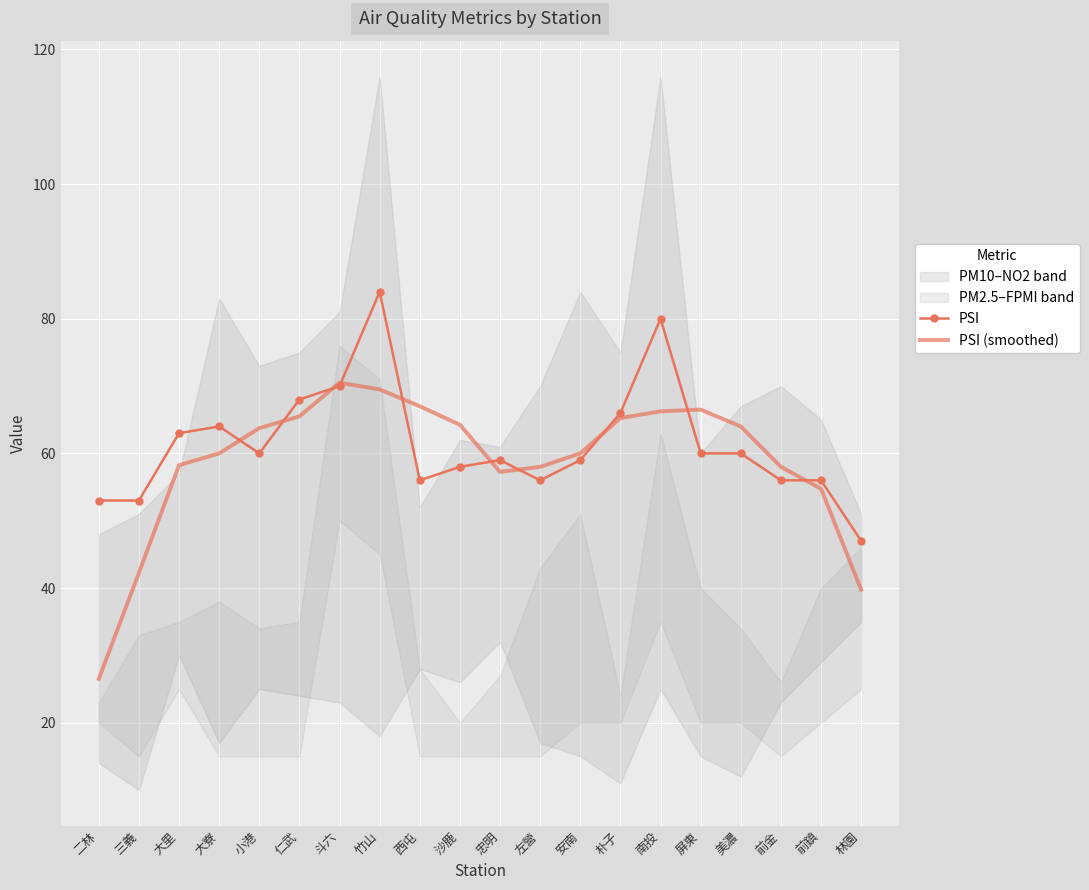

The PSI series shows 60.0 at 小港. True or false?

True